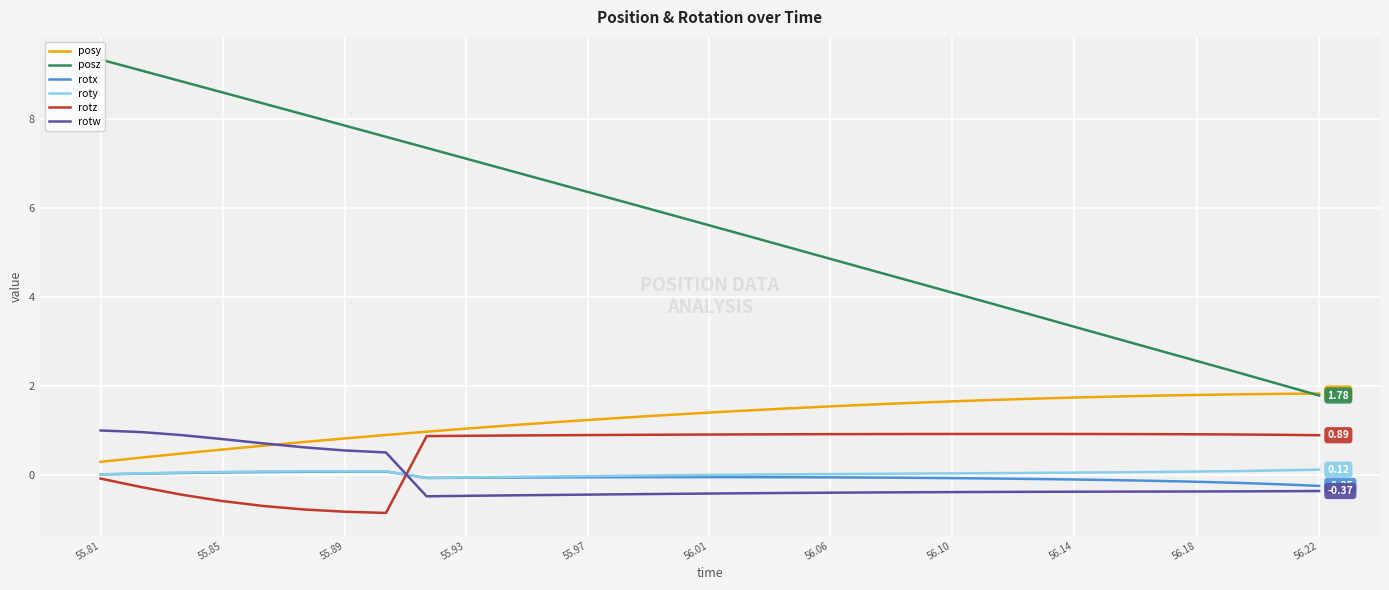

How many series are shown in this chart?

6